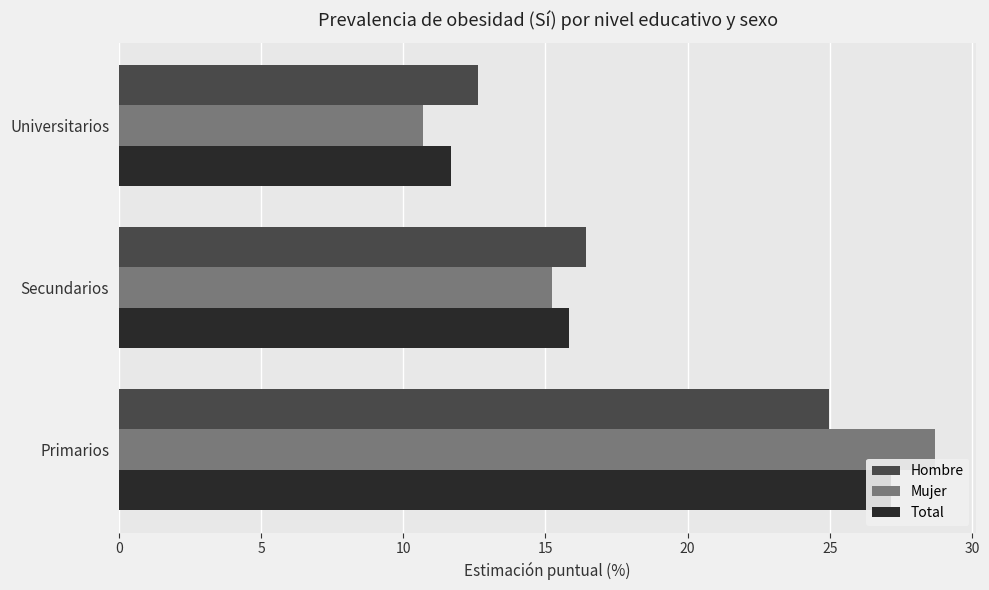

Rank the series by their maximum value, from lowest to highest.

Hombre, Total, Mujer